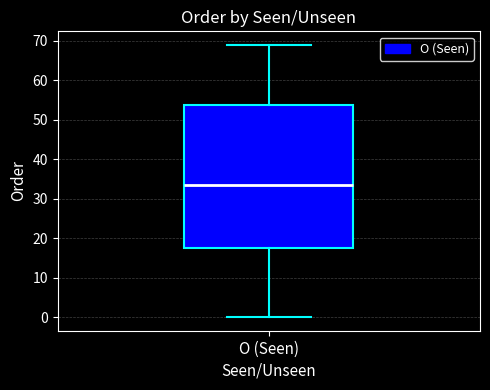

Read this box plot against the y-axis: the position of the median line, the range covered by the box, and the ends of both whiskers. The values are not printed on the chart, so give them approximately, as read against the axis.

median 34, box 18 to 54, whiskers 0 to 69